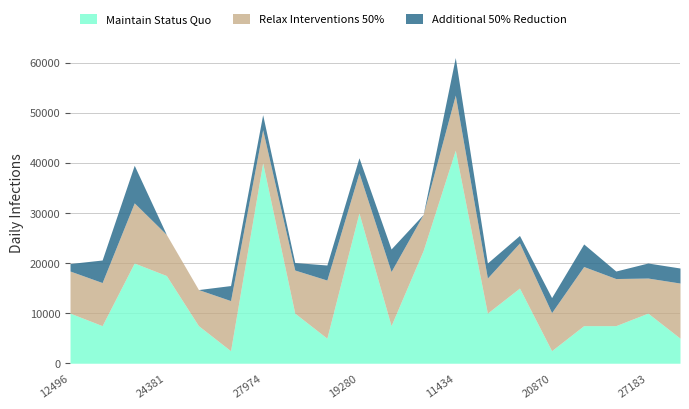

At which category is the sum across all series the highest?

11434